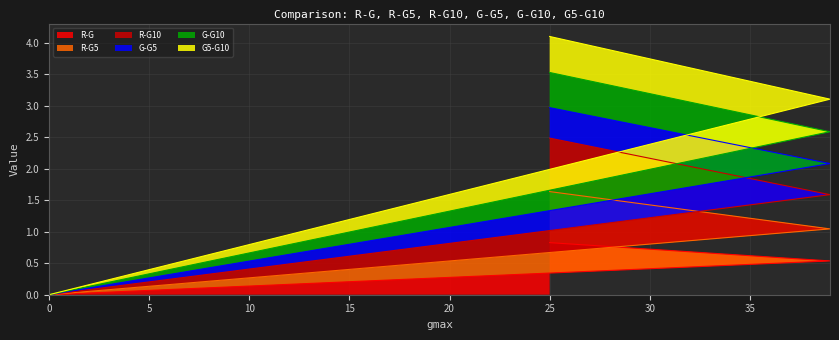

At which label does G5-G10 reach its peak?

25